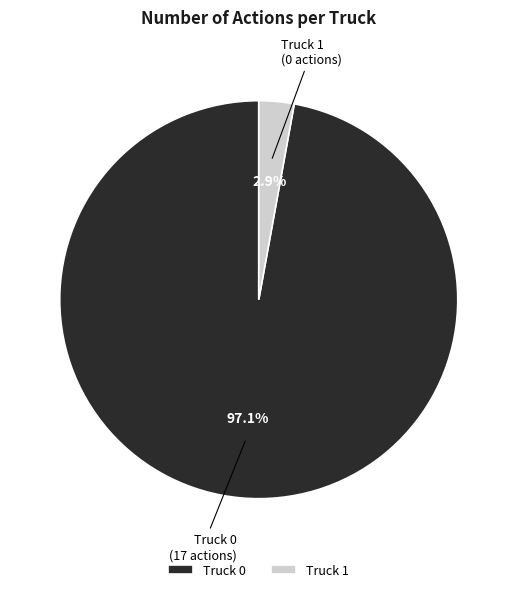

Which slice is the largest?

Truck 0